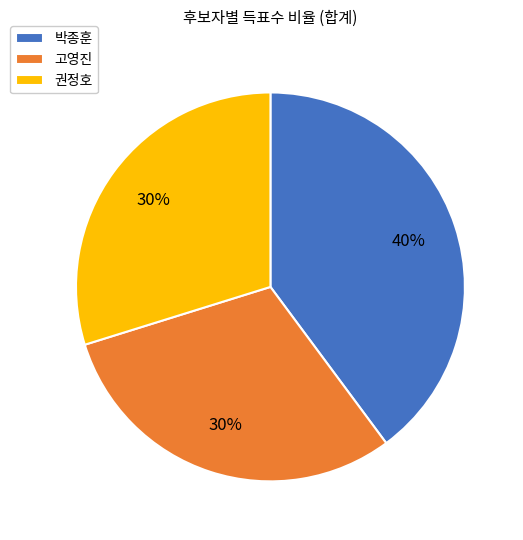

Combined, do 권정호 and 고영진 account for over 50%?

Yes